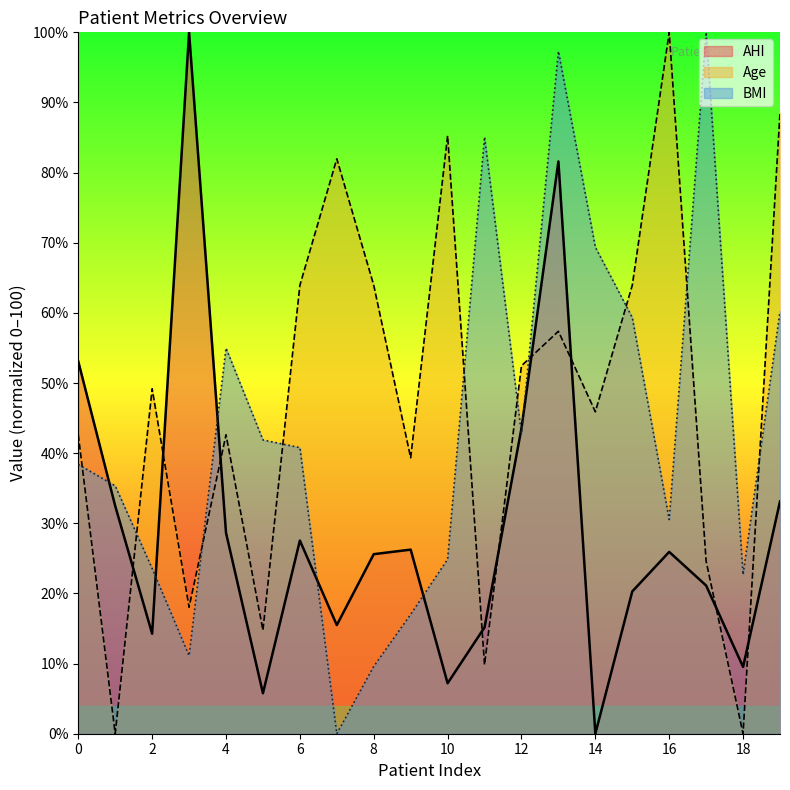

True or false: Age and BMI intersect in this chart.

True